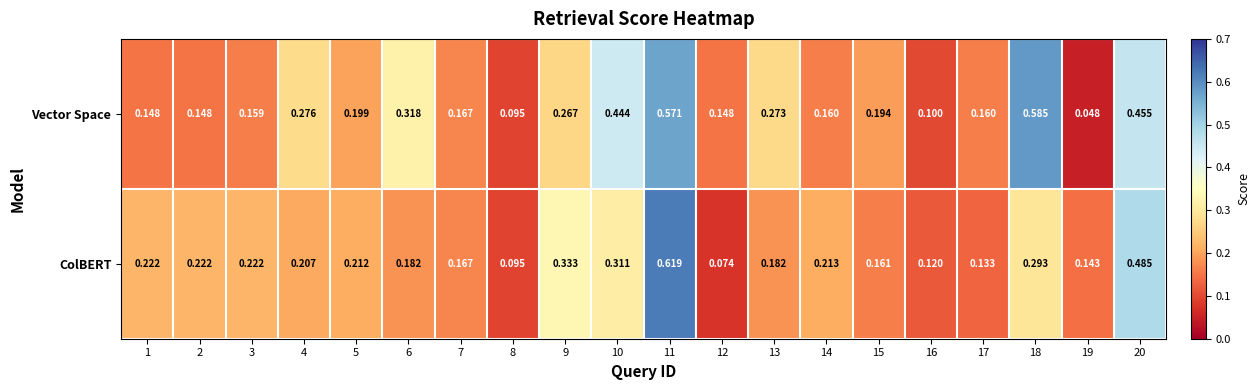

Which series has the widest spread of values?

ColBERT